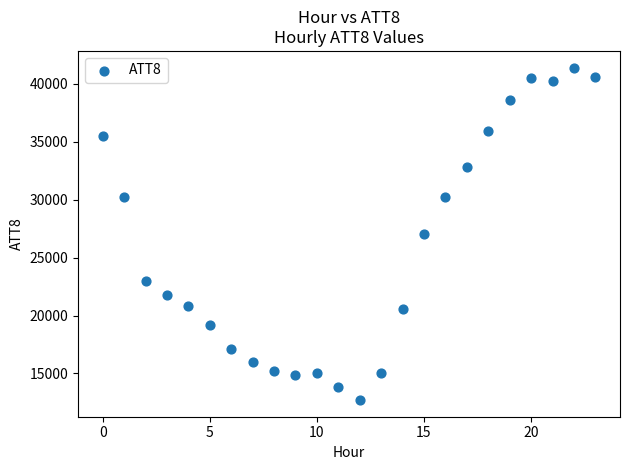

What is the range of Y values (max minus min)?

28700